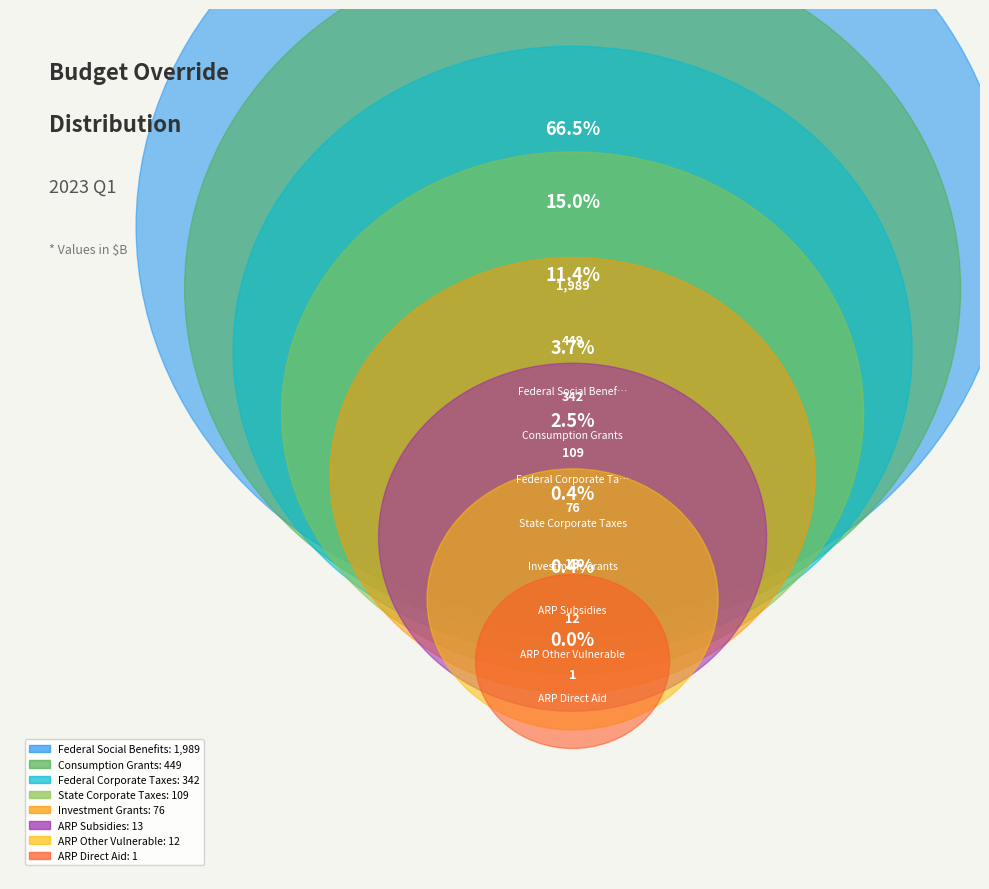

How many segments does this pie chart have?

8